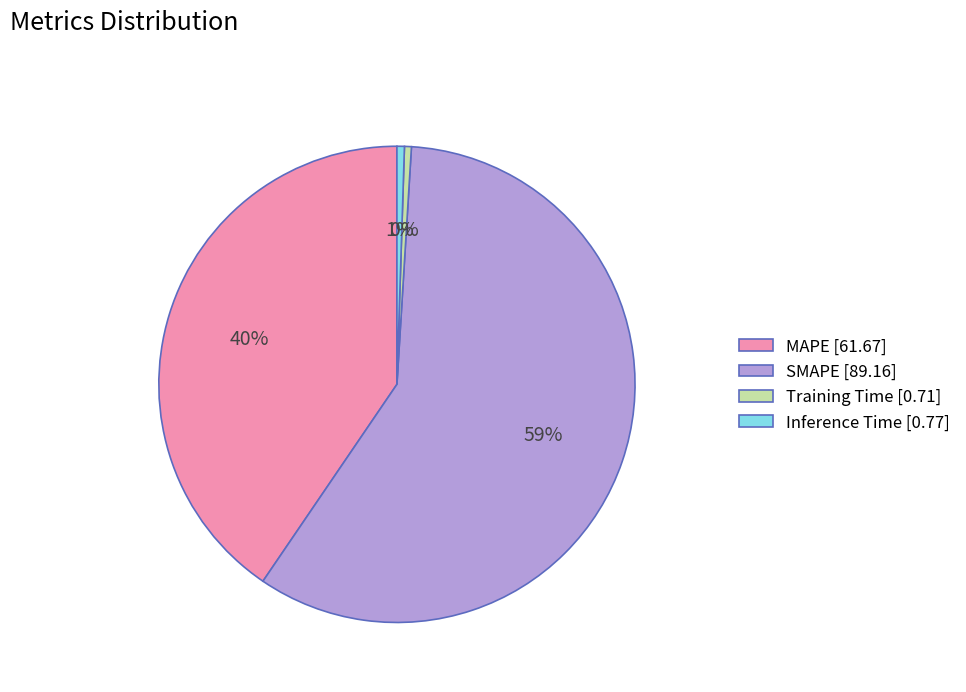

True or false: MAPE accounts for 53% of the total.

False